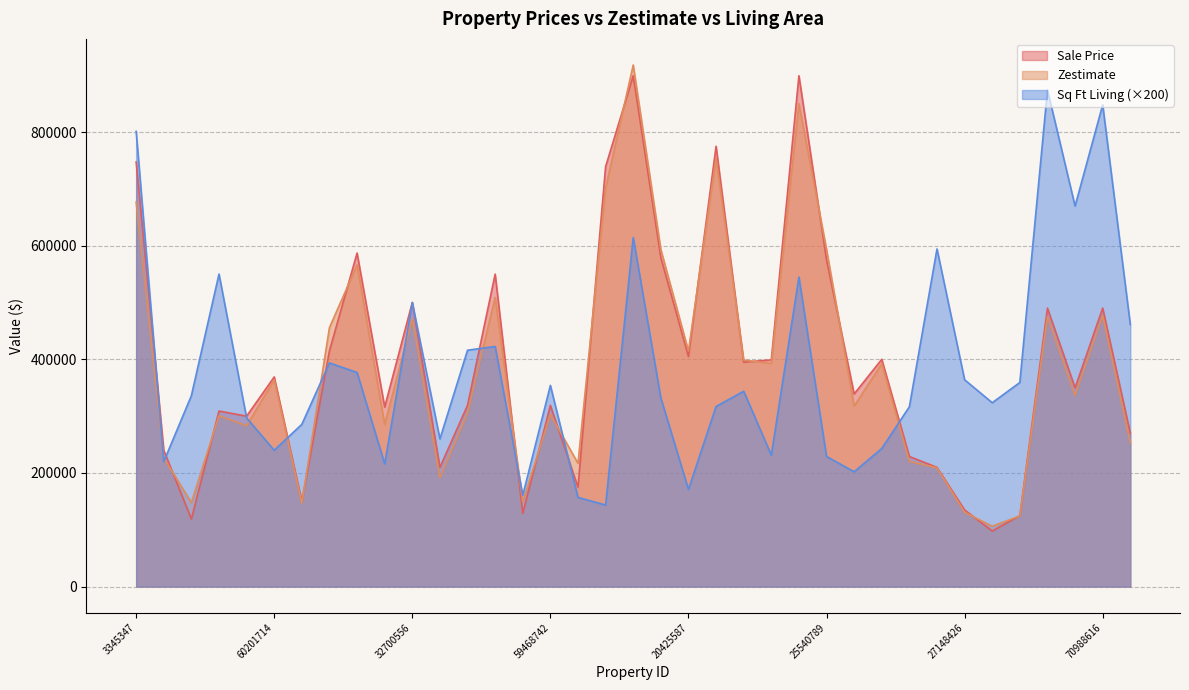

At which label is Zestimate closest to 512128?

39479127